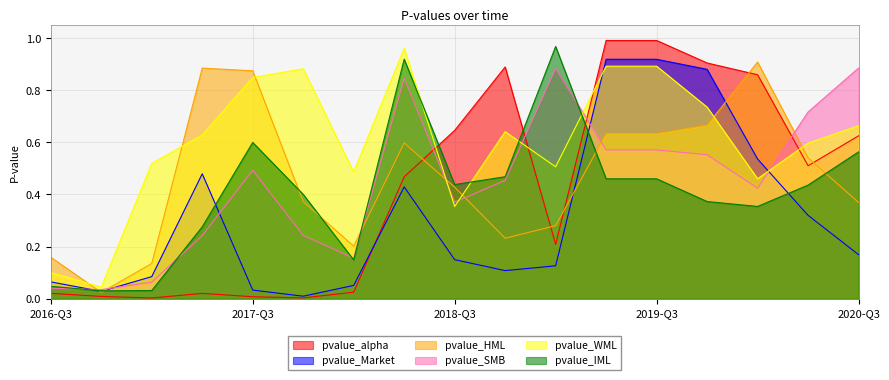

Reading right to left, extract all data points from this chart.

pvalue_alpha: 0.6	0.5	0.9	0.9	1.0	1.0	0.2	0.9	0.6	0.5	0.0	0.0	0.0	0.0	0.0	0.0	0.0
pvalue_Market: 0.2	0.3	0.5	0.9	0.9	0.9	0.1	0.1	0.1	0.4	0.1	0.0	0.0	0.5	0.1	0.0	0.1
pvalue_HML: 0.4	0.5	0.9	0.7	0.6	0.6	0.3	0.2	0.4	0.6	0.2	0.4	0.9	0.9	0.1	0.0	0.2
pvalue_SMB: 0.9	0.7	0.4	0.6	0.6	0.6	0.9	0.5	0.4	0.8	0.2	0.2	0.5	0.2	0.1	0.0	0.0
pvalue_WML: 0.7	0.6	0.5	0.7	0.9	0.9	0.5	0.6	0.4	1.0	0.5	0.9	0.8	0.6	0.5	0.0	0.1
pvalue_IML: 0.6	0.4	0.4	0.4	0.5	0.5	1.0	0.5	0.4	0.9	0.1	0.4	0.6	0.3	0.0	0.0	0.0